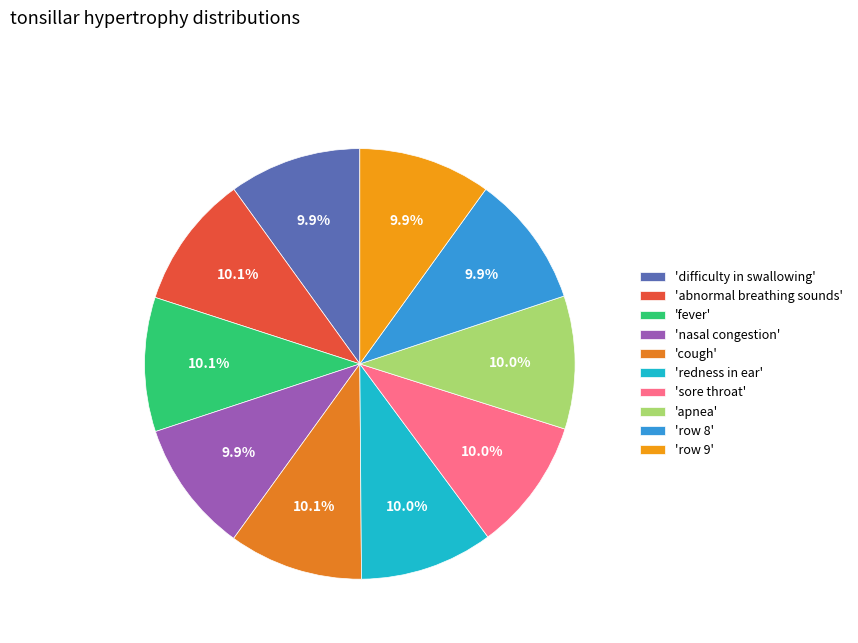

Rank the categories by value from highest to lowest.

2, 4, 1, 5, 7, 6, 0, 3, 8, 9